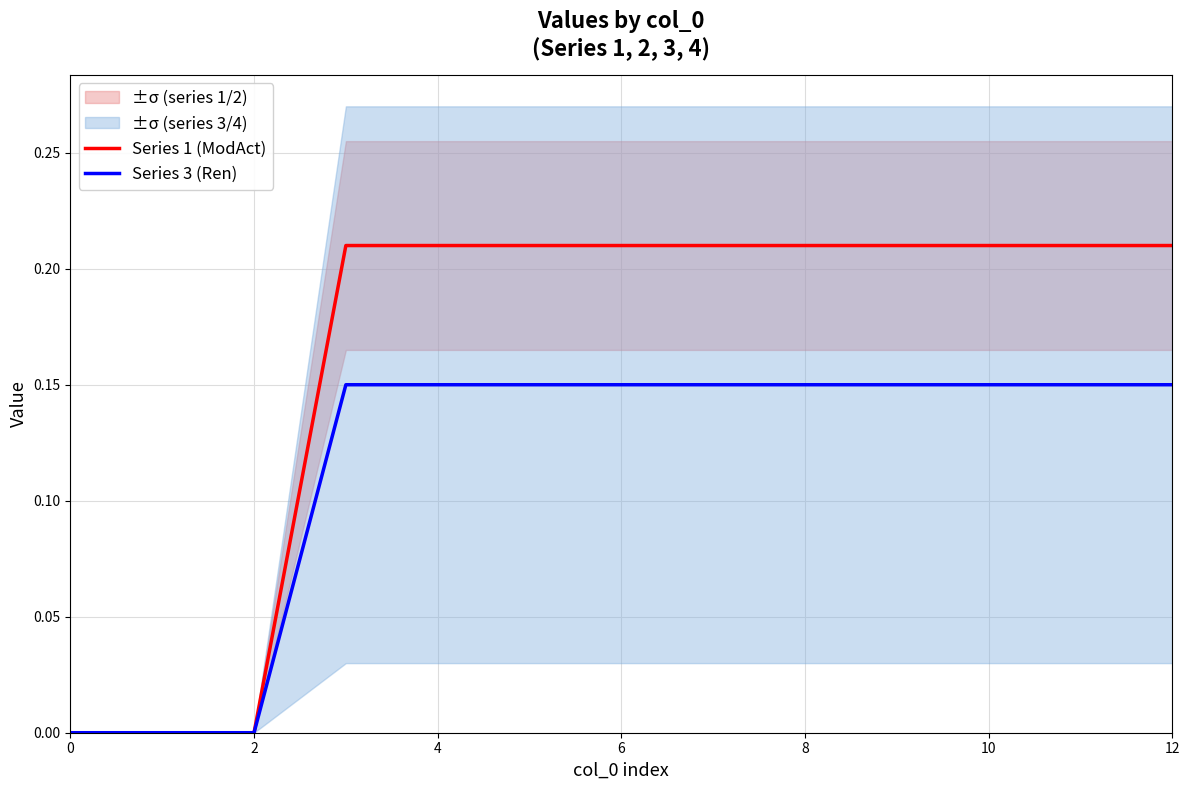

Is it true that Series 1 (ModAct) equals 0.0 at 2?

True